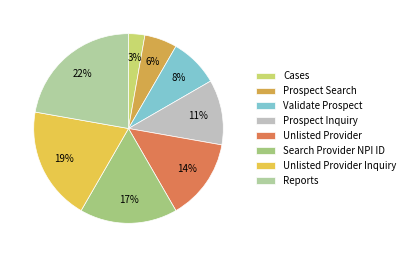

Is there any slice that represents more than half of the pie?

No